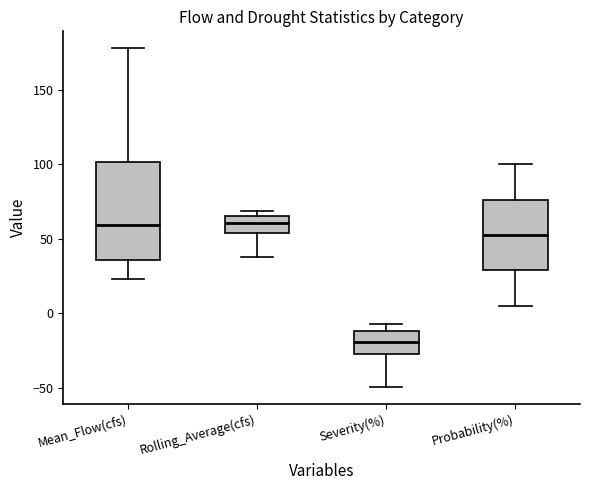

Which box has the lowest median line?

Severity(%)